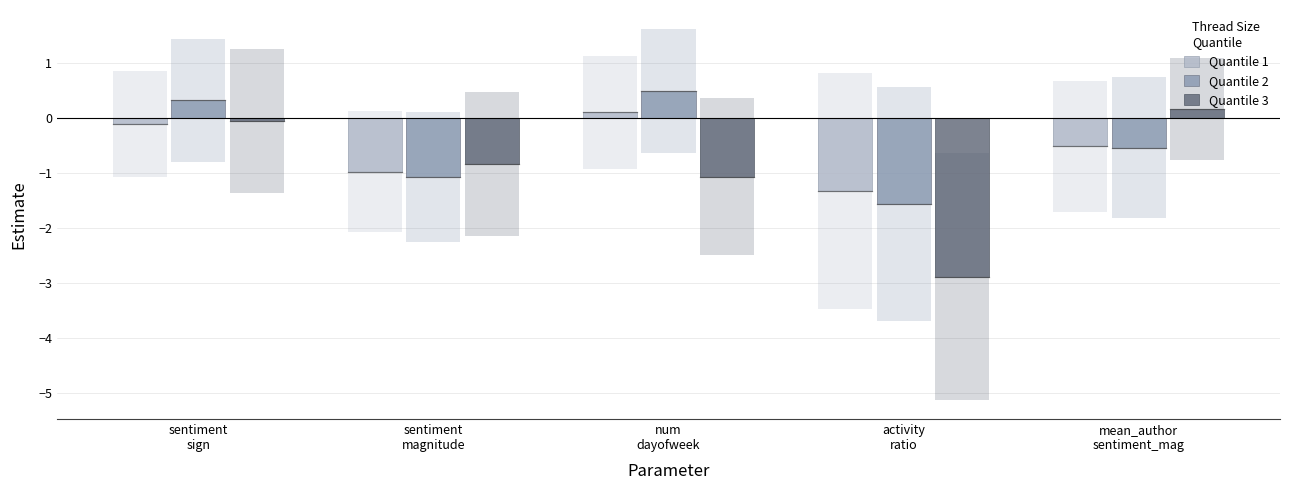

What is the highest value of the Quantile 1 series?

0.1